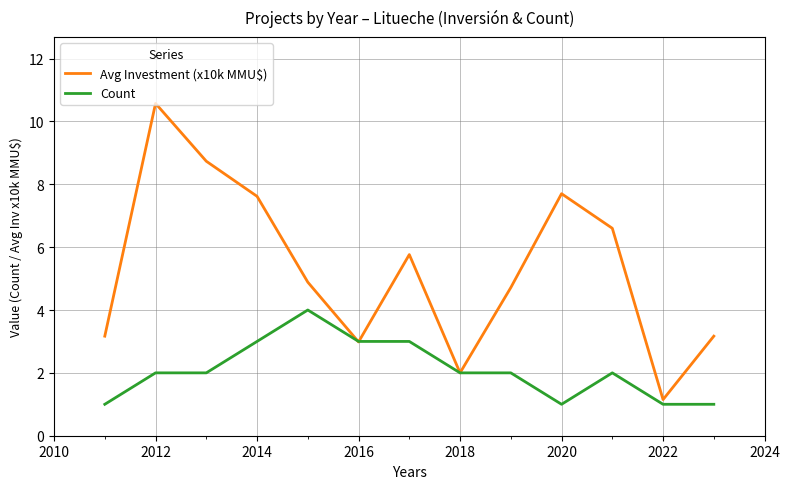

Which series has the largest total across all categories?

Avg Investment (x10k MMU$)